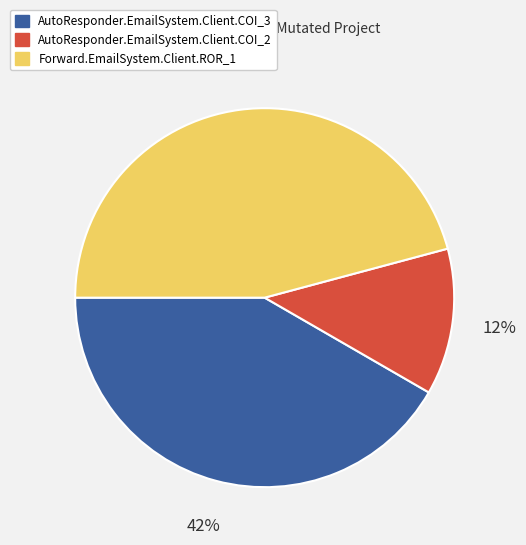

Count the number of slices in the pie.

3